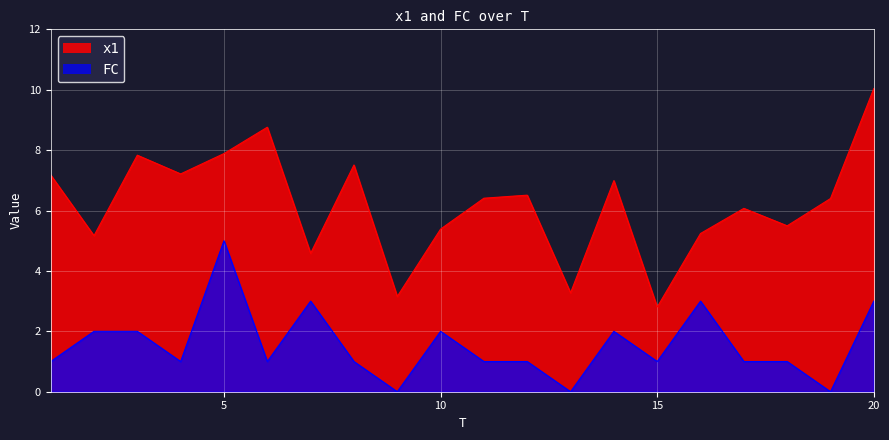

What is the sum of the FC values at 2 and 4?

3.0